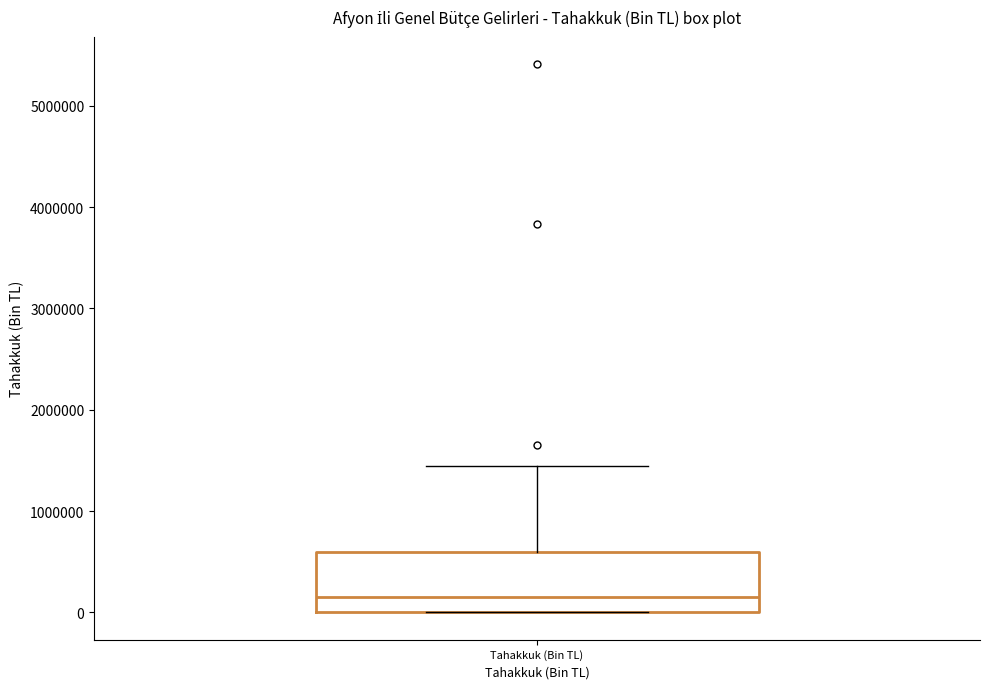

Read this box plot against the y-axis: the position of the median line, the range covered by the box, and the ends of both whiskers. The values are not printed on the chart, so give them approximately, as read against the axis.

median 100000, box 0 to 600000, whiskers 0 to 1400000